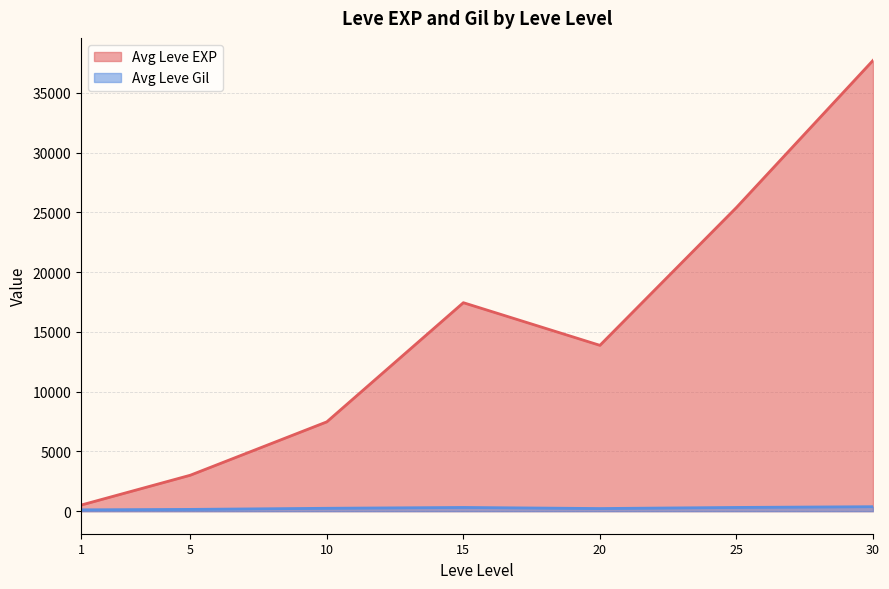

Which series changed the most between 15 and 25?

Avg Leve EXP